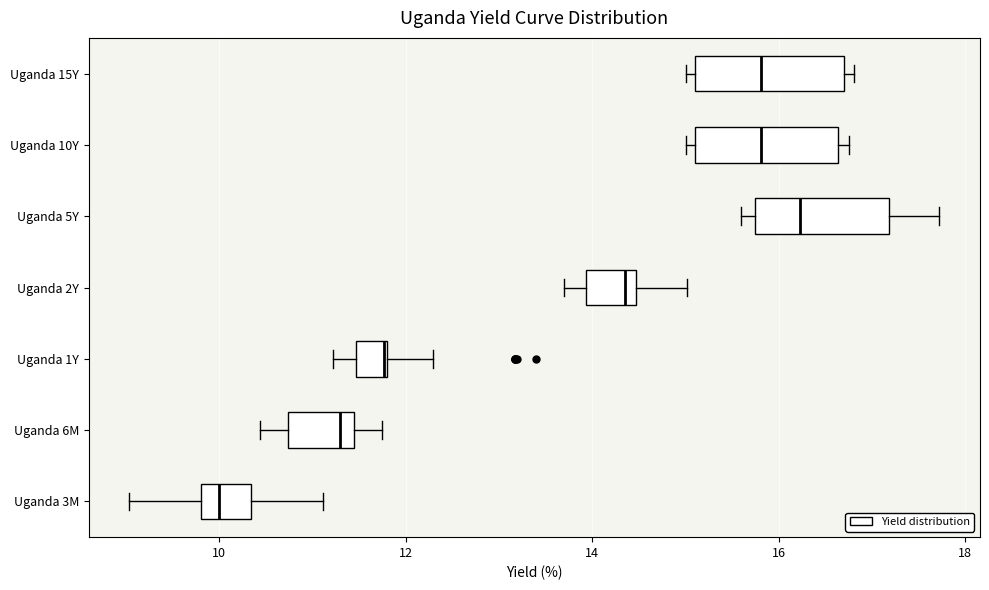

Reading bottom to top, read every box against the x-axis: the position of its median line, the range the box covers, and the ends of its whiskers. The values are not printed on the chart, so give them approximately, as read against the axis.

Uganda 3M: median 10.0, box 9.8 to 10.4, whiskers 9.0 to 11.2
Uganda 6M: median 11.4 (just left of the box's right edge), box 10.8 to 11.4, whiskers 10.4 to 11.8
Uganda 1Y: median 11.8 (drawn on the box's right edge), box 11.4 to 11.8, whiskers 11.2 to 12.2
Uganda 2Y: median 14.4 (just left of the box's right edge), box 14.0 to 14.4, whiskers 13.8 to 15.0
Uganda 5Y: median 16.2, box 15.8 to 17.2, whiskers 15.6 to 17.8
Uganda 10Y: median 15.8, box 15.2 to 16.6, whiskers 15.0 to 16.8
Uganda 15Y: median 15.8, box 15.2 to 16.6, whiskers 15.0 to 16.8